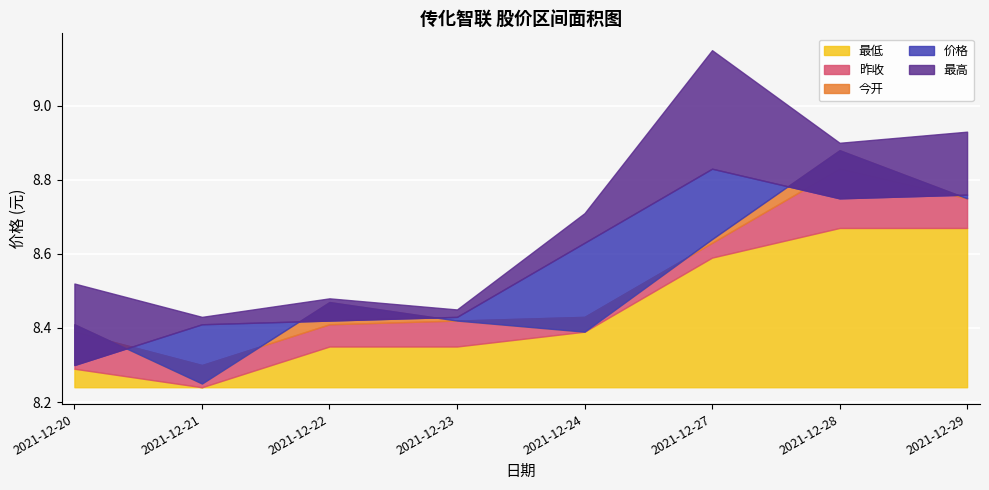

Is the value of 最低 at 2021-12-23 greater than the value of 最高 at 2021-12-20?

No